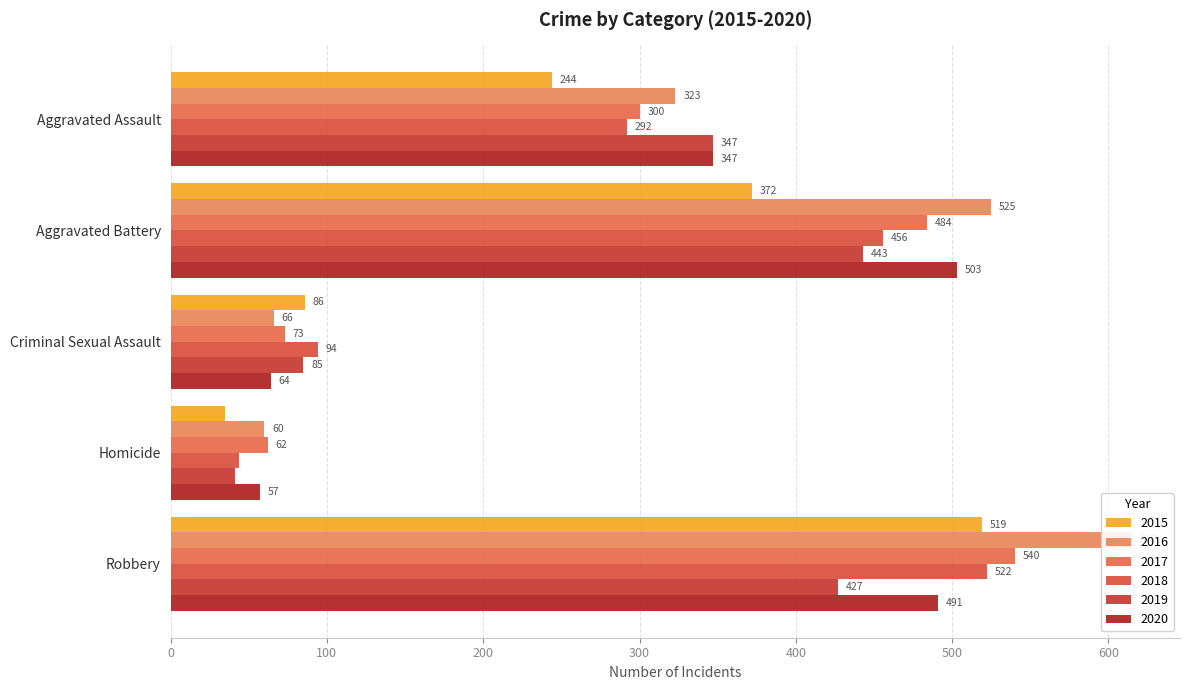

Where does the 2018 series first go above 292?

Aggravated Battery